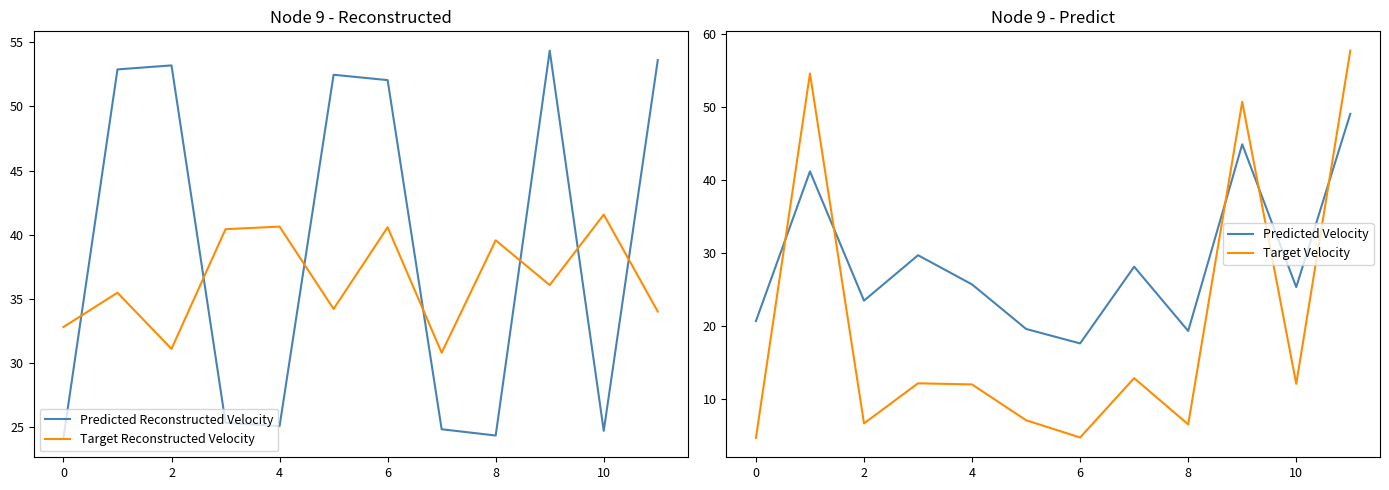

After their last crossing, which series has the higher values: Predicted Reconstructed Velocity or Target Reconstructed Velocity?

Predicted Reconstructed Velocity